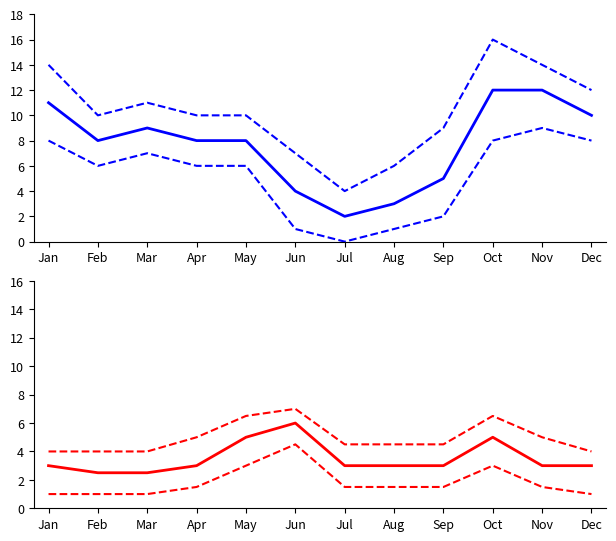

At which category is the sum across all series the highest?

Oct